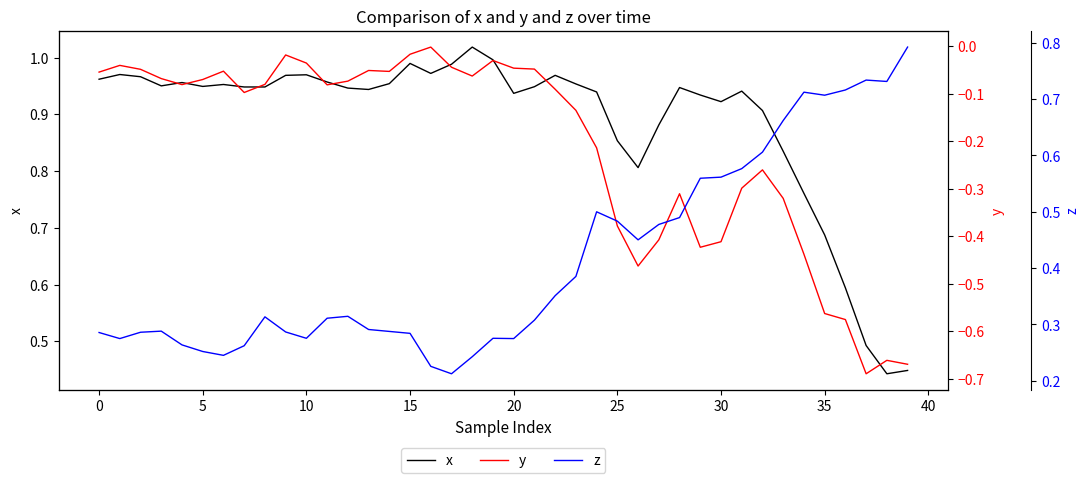

Which category has the lowest value in the y series?

37